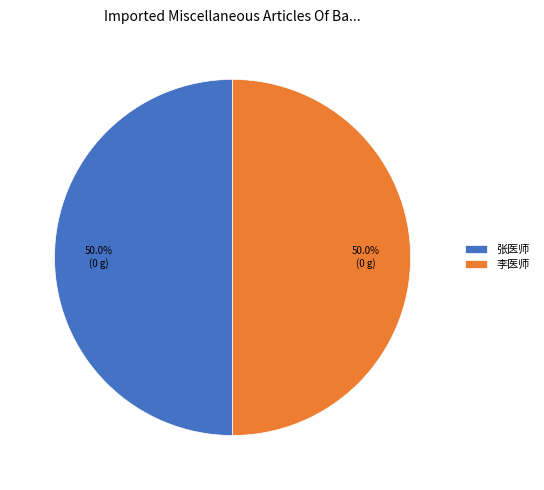

How many segments does this pie chart have?

2